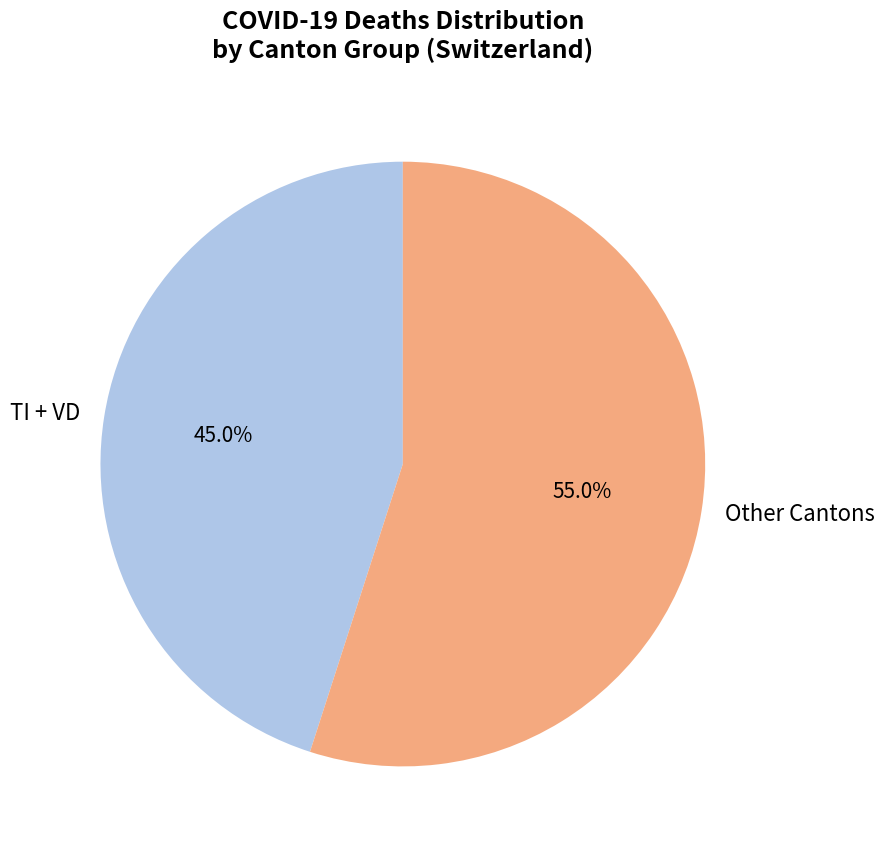

Which category has the biggest portion of the pie?

Other Cantons